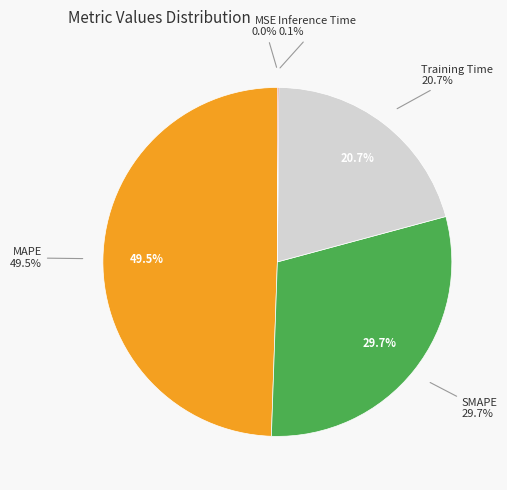

Is there any slice that represents more than half of the pie?

No